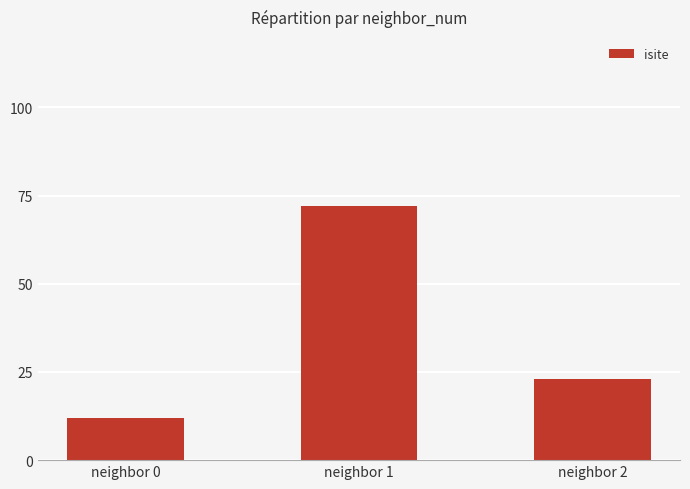

The chart shows a value of 23 at neighbor 2. True or false?

True